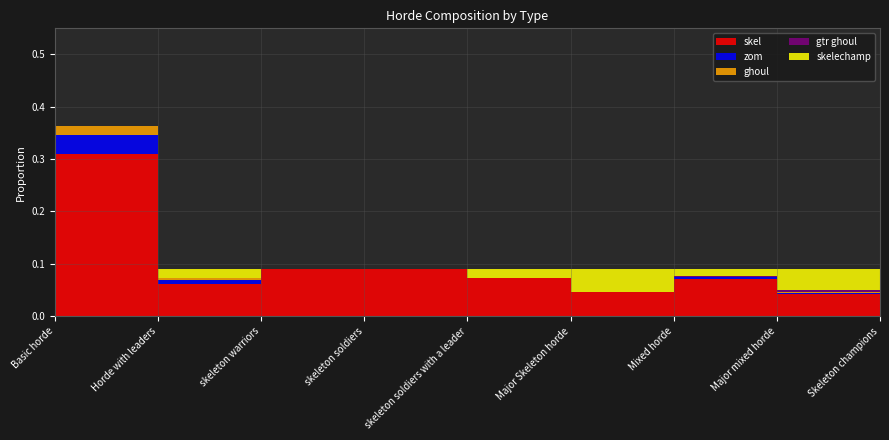

Reading left to right, transcribe all the data shown in this chart.

skel: 0.3	0.1	0.1	0.1	0.1	0.0	0.1	0.0	0.0
zom: 0.0	0.0	0.0	0.0	0.0	0.0	0.0	0.0	0.0
ghoul: 0.0	0.0	0.0	0.0	0.0	0.0	0.0	0.0	0.0
gtr ghoul: 0.0	0.0	0.0	0.0	0.0	0.0	0.0	0.0	0.0
skelechamp: 0.0	0.0	0.0	0.0	0.0	0.0	0.0	0.0	0.0